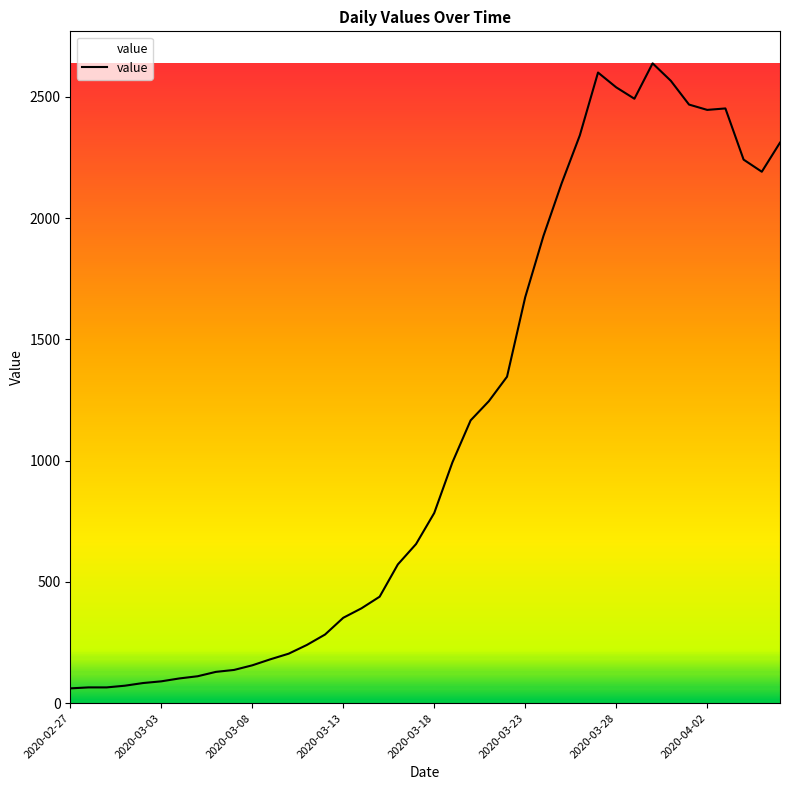

What is the sum of all values?

44951